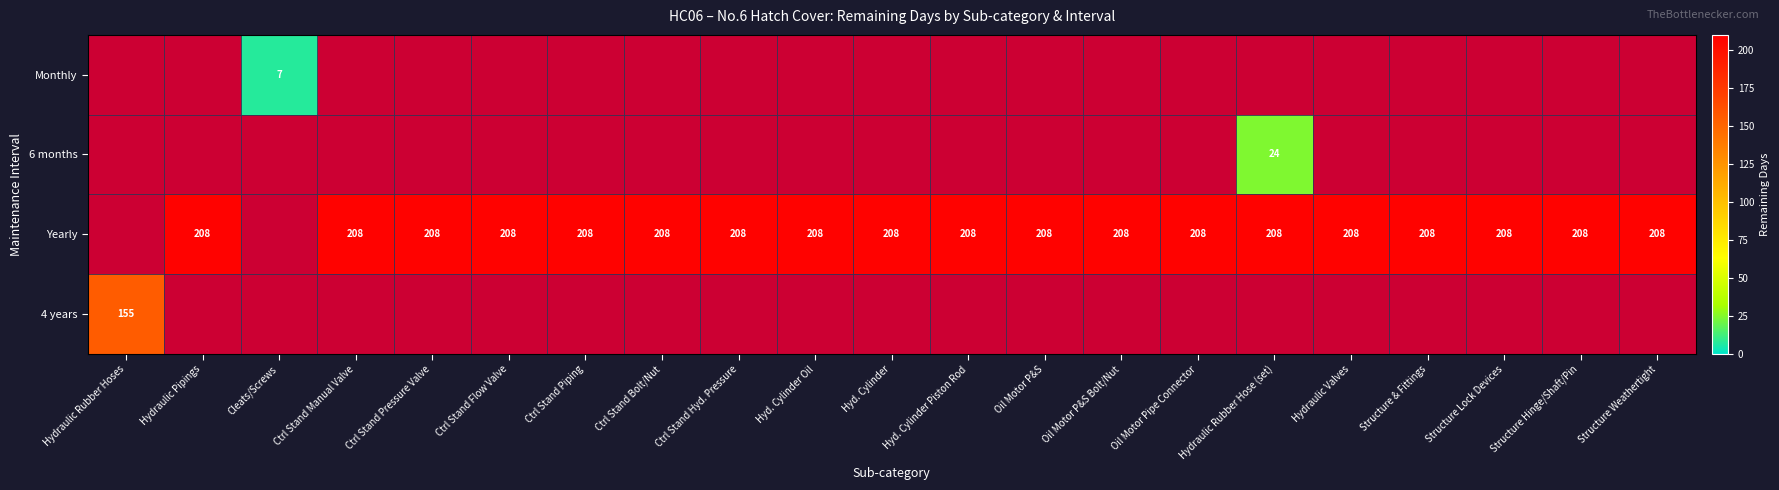

How many data points does each series have?

21